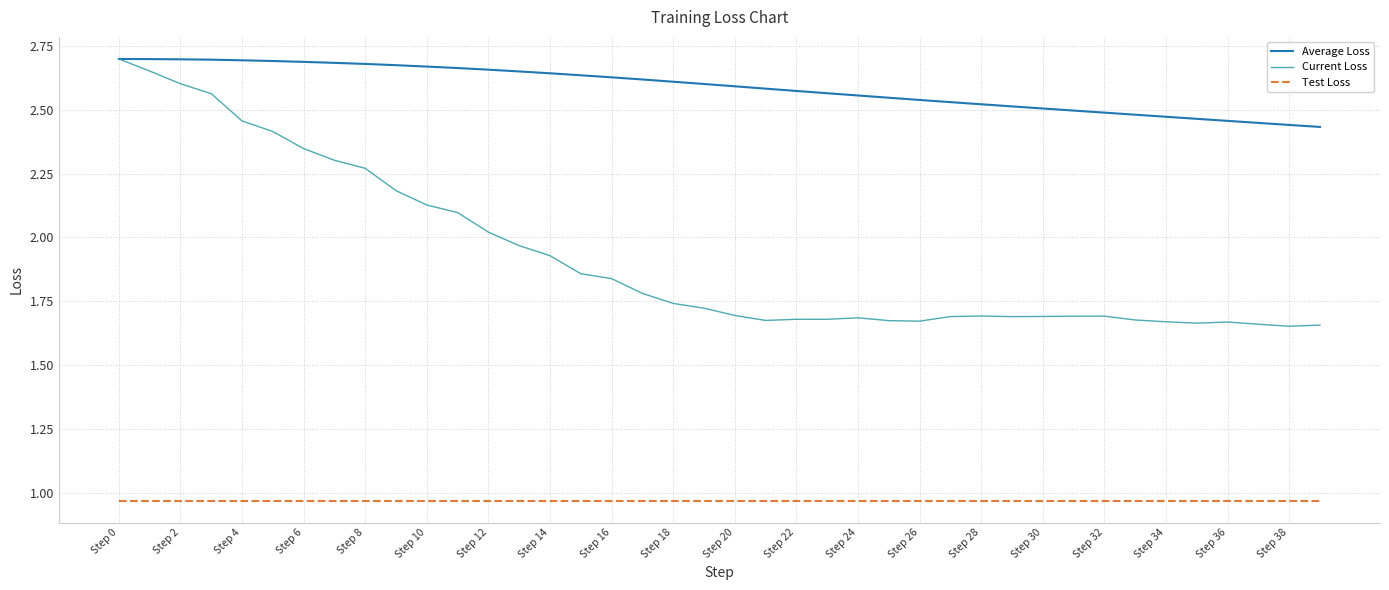

List the series in order of their overall mean, highest first.

Average Loss, Current Loss, Test Loss